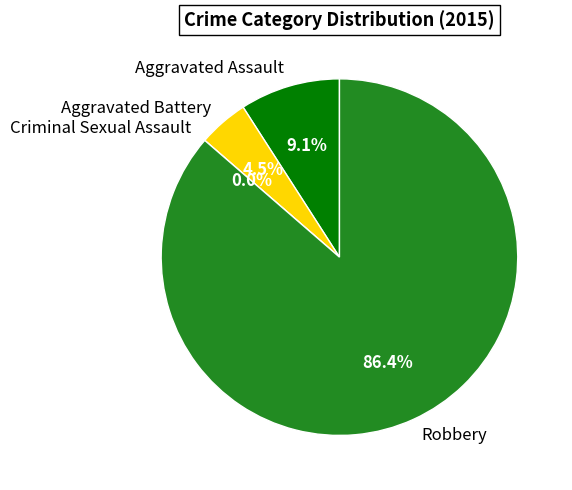

What is the majority slice?

Robbery